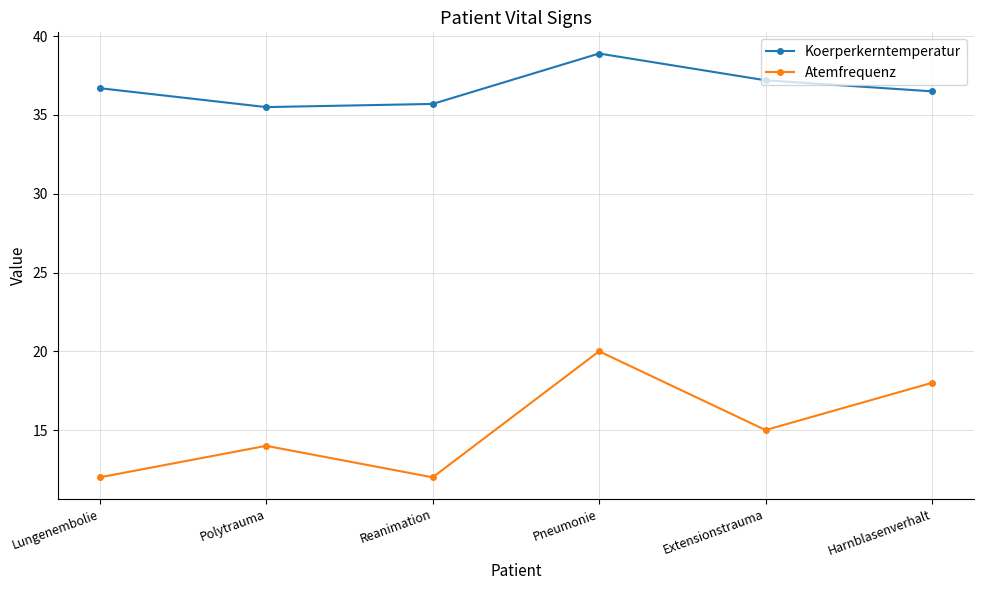

What is the sum of all Koerperkerntemperatur values?

220.5